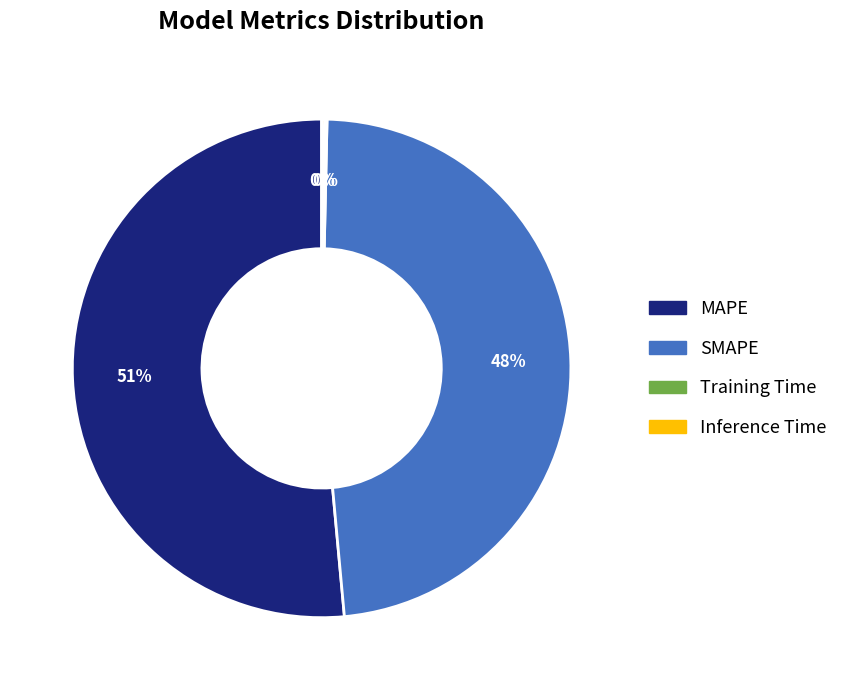

To the nearest percent, what is the combined percentage of SMAPE and MAPE?

100%